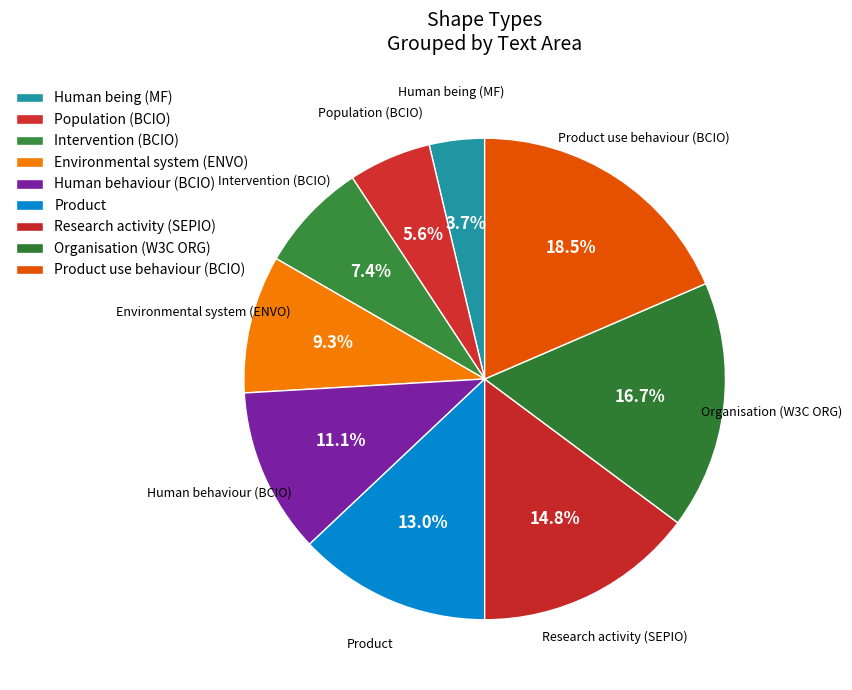

Between Organisation (W3C ORG) and Human behaviour (BCIO), which is larger?

Organisation (W3C ORG)